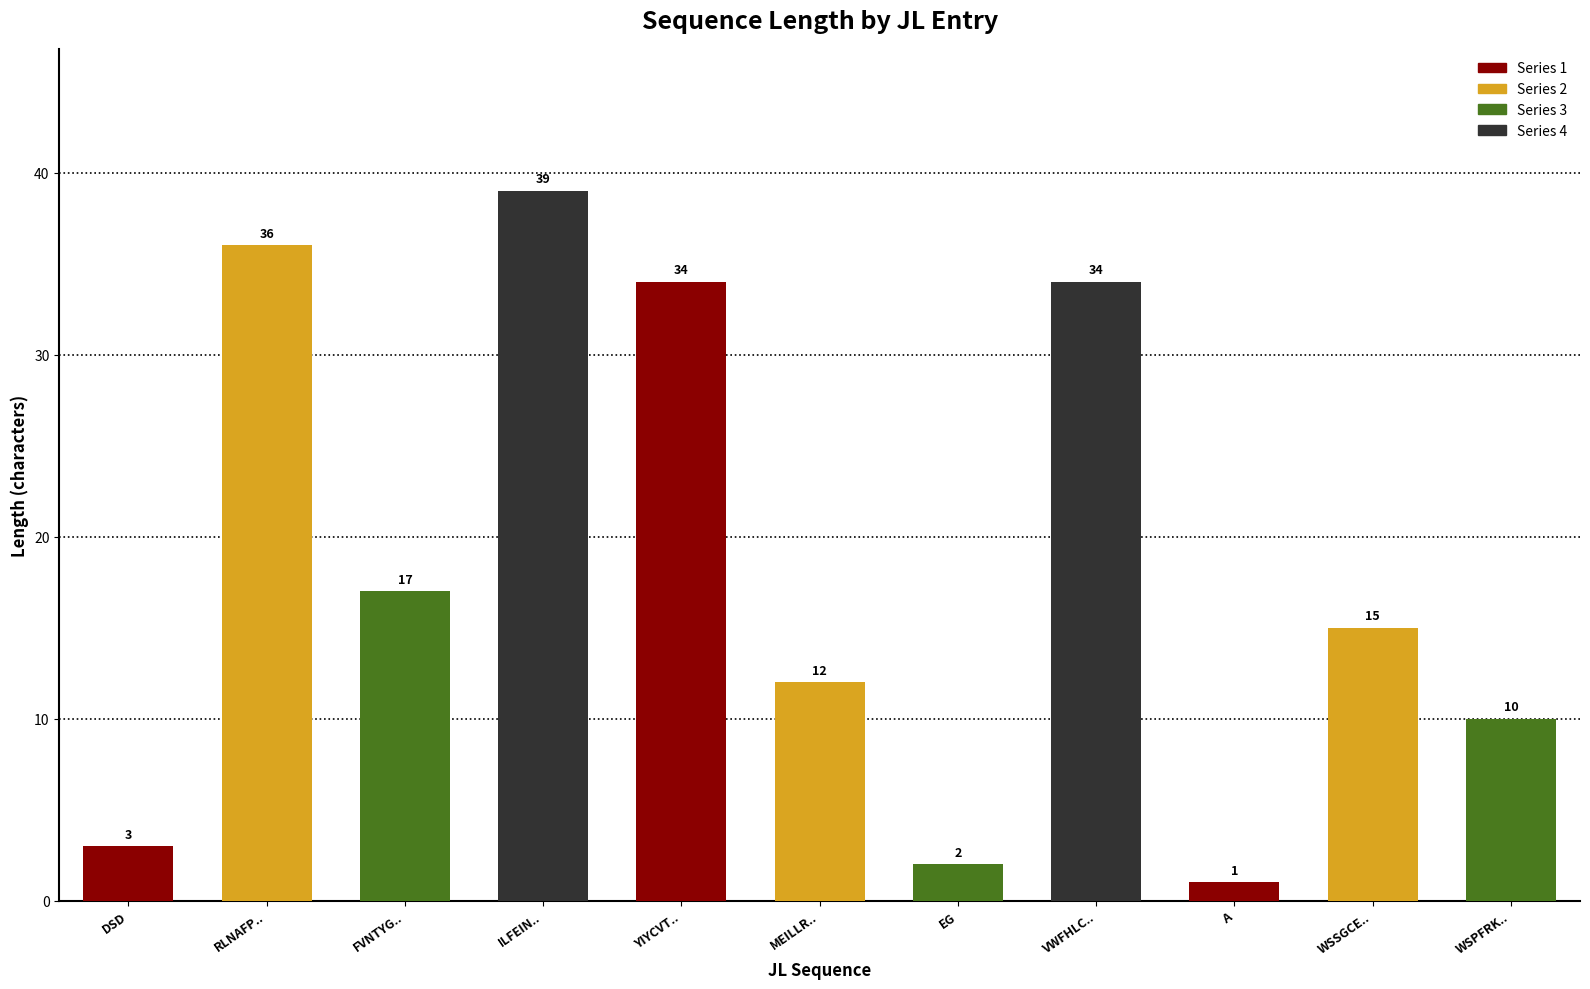

Reading left to right, what are all the values shown in this chart?

DSD=3	RLNAFP..=36	FVNTYG..=17	ILFEIN..=39	YIYCVT..=34	MEILLR..=12	EG=2	VWFHLC..=34	A=1	WSSGCE..=15	WSPFRK..=10